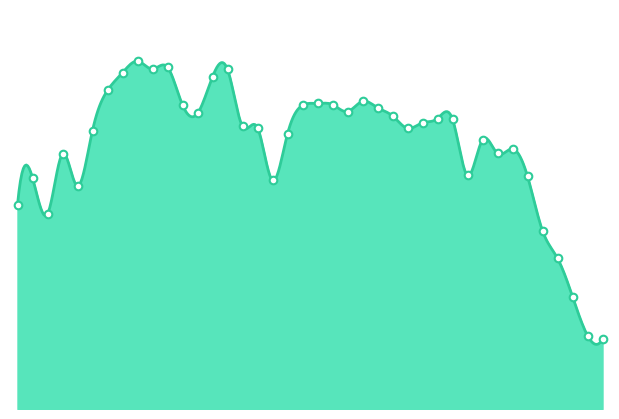

Which has a higher value, 2023-02-05 or 2023-01-13?

2023-01-13